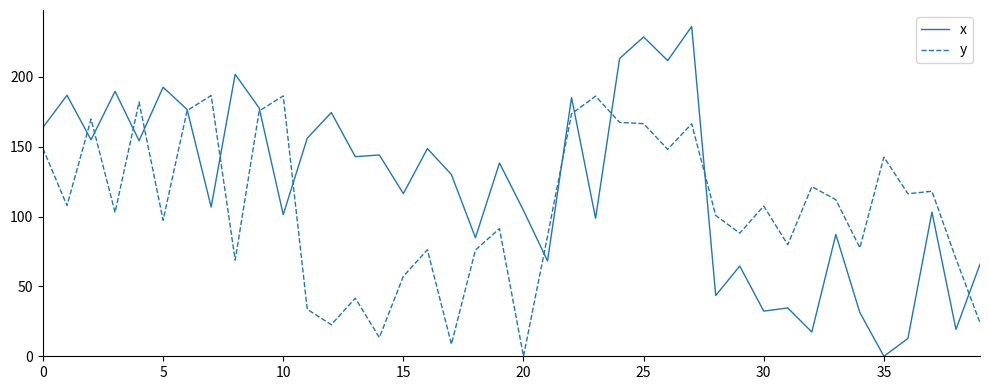

List the series in order of their overall mean, highest first.

x, y